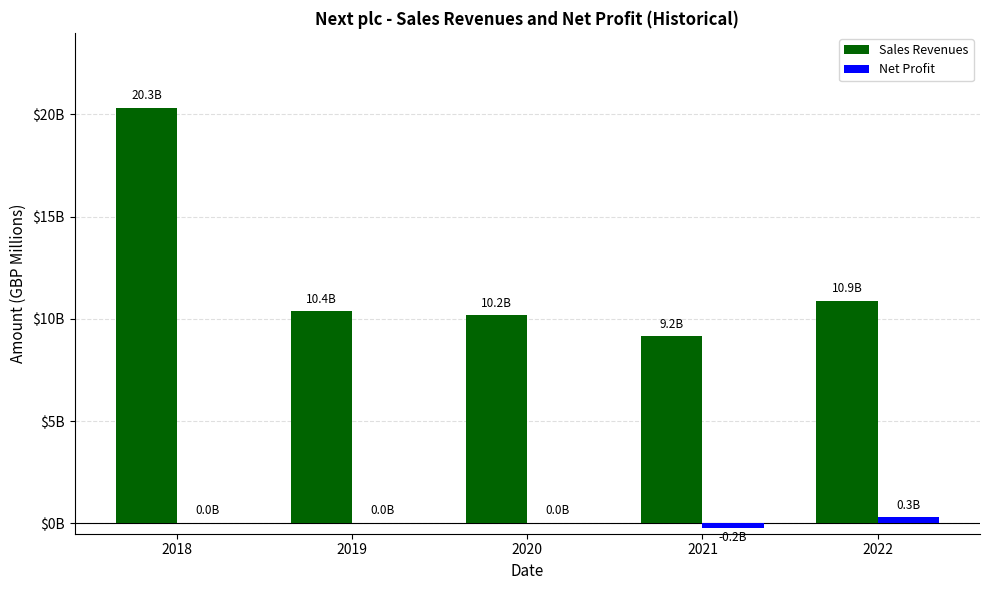

What are all the series names shown in the legend?

Sales Revenues, Net Profit